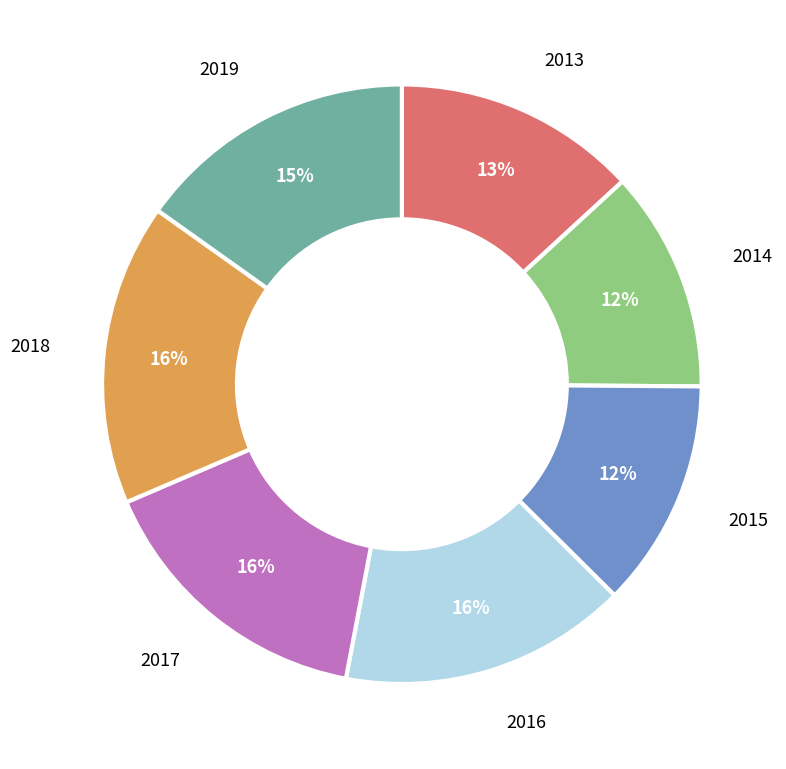

Does any single category account for the majority?

No